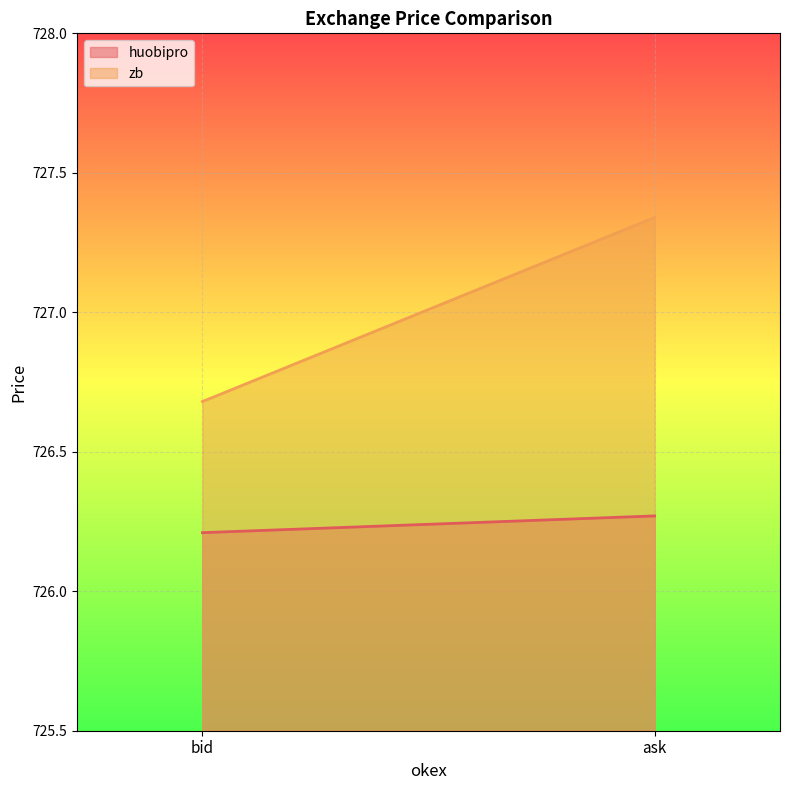

What is the minimum value shown in the chart?

726.2